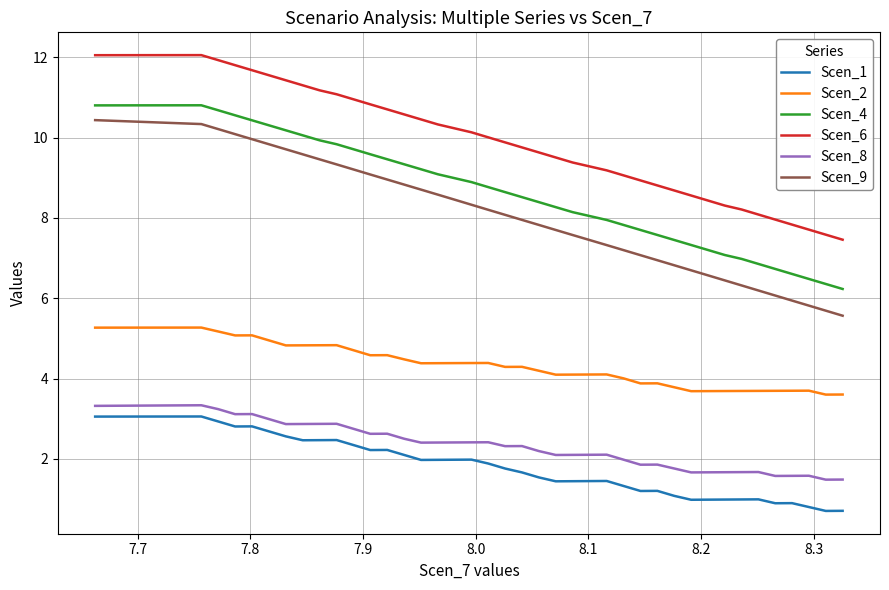

What is the difference between the maximum and minimum values in the Scen_2 series?

1.7